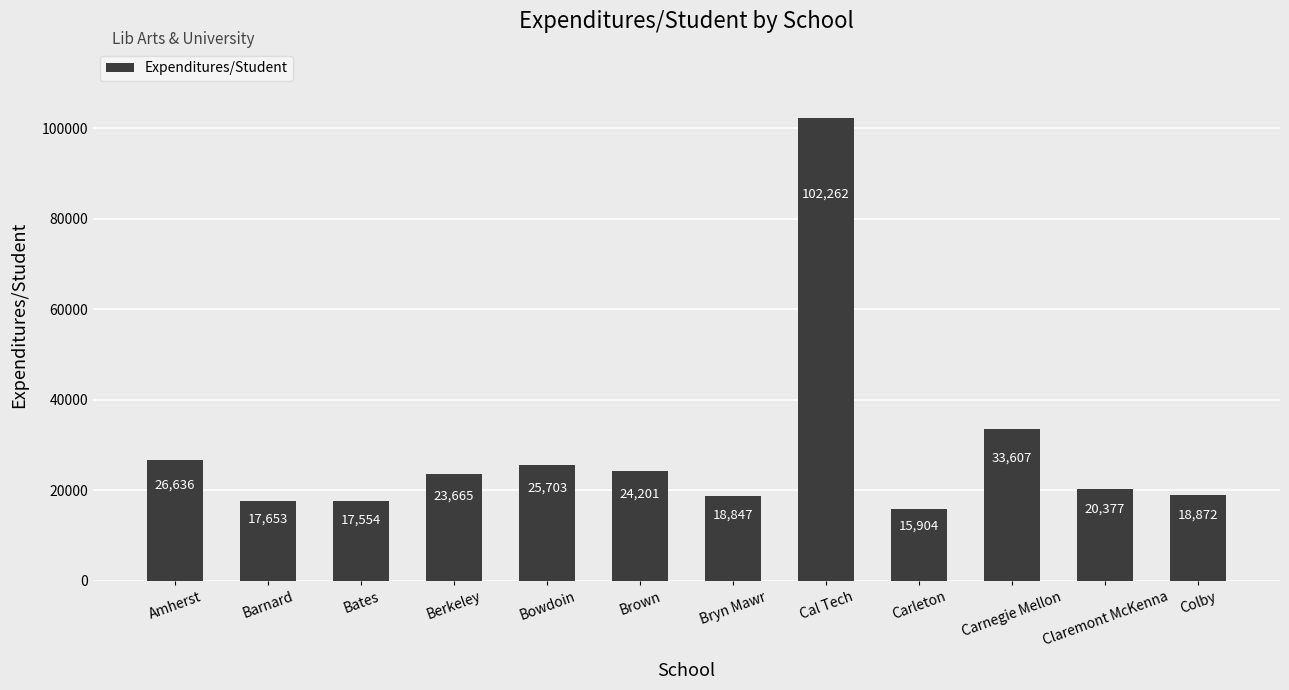

Does the chart contain any negative values?

No